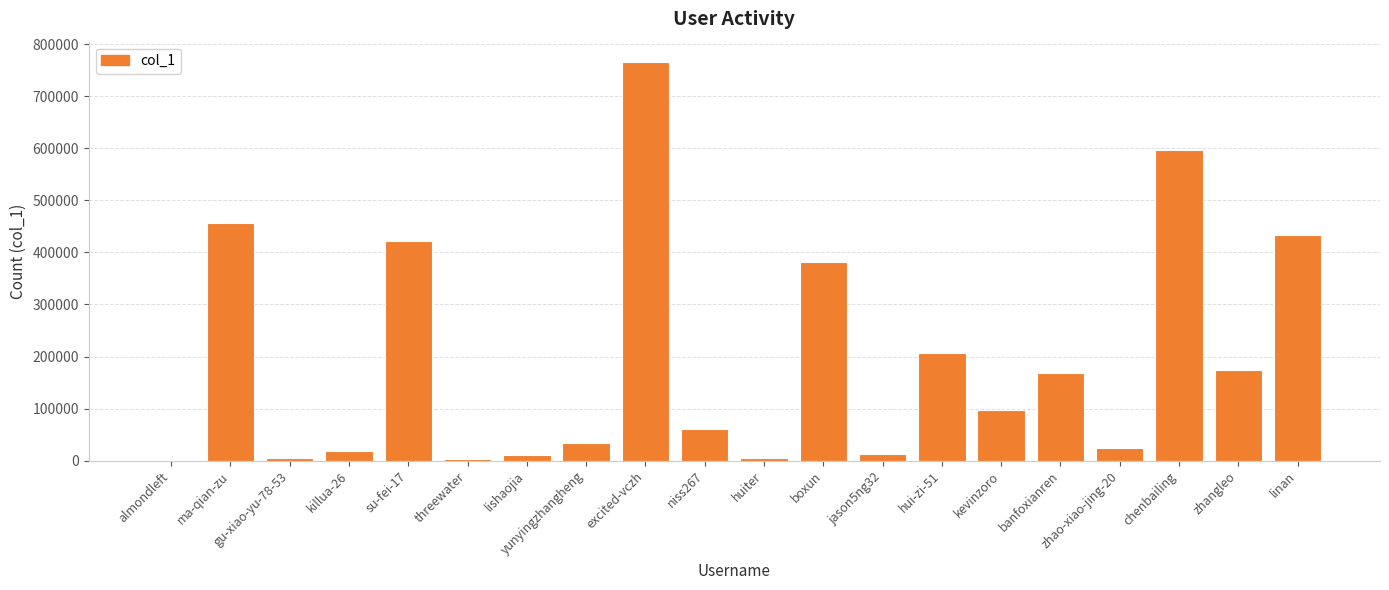

What is the sum of the values at zhangleo and gu-xiao-yu-78-53?

178731